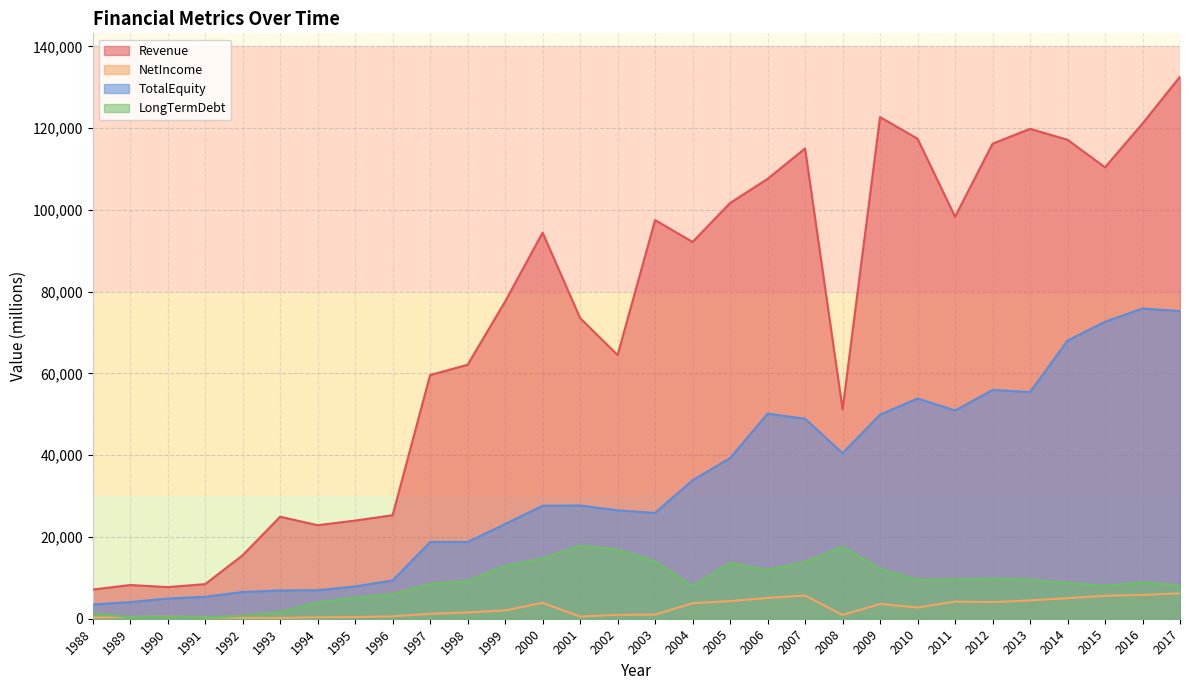

At which category is the sum across all series the highest?

2017